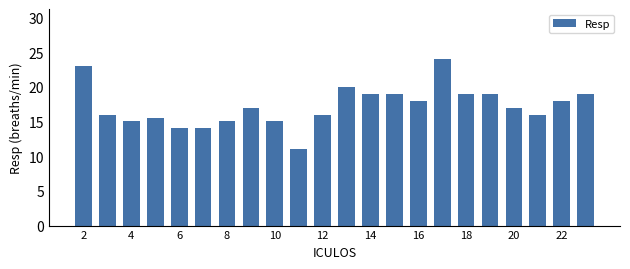

How many series are shown in this chart?

1